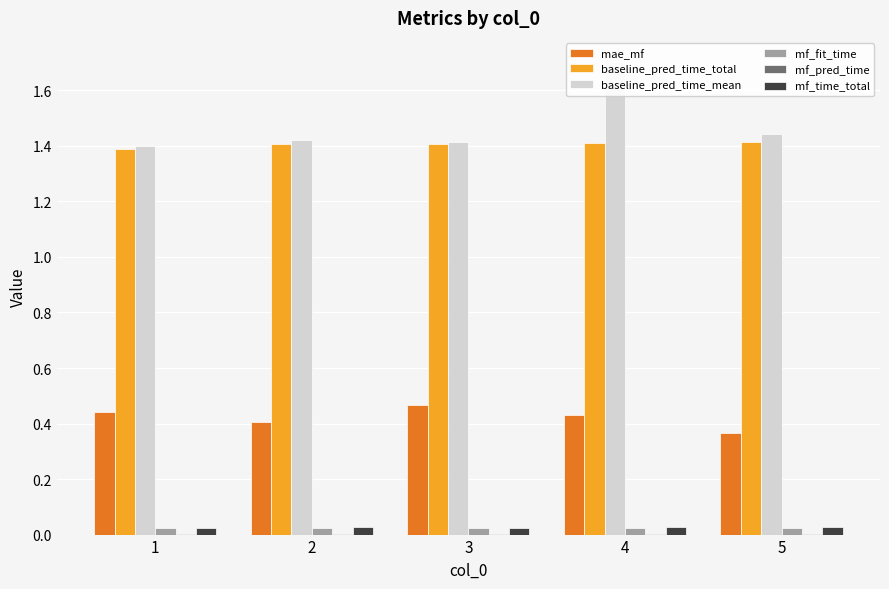

At which label does mf_fit_time reach its minimum?

1